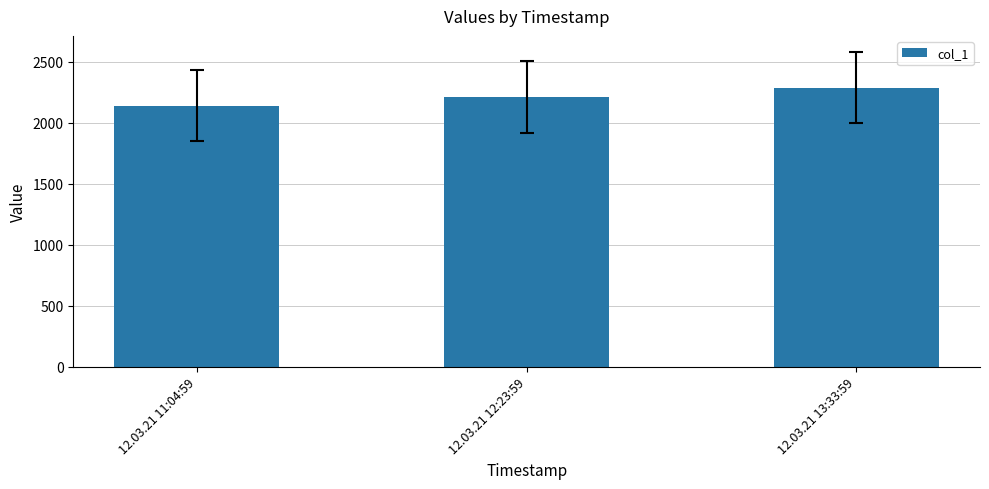

At which label does the data first exceed 2210?

12.03.21 12:23:59